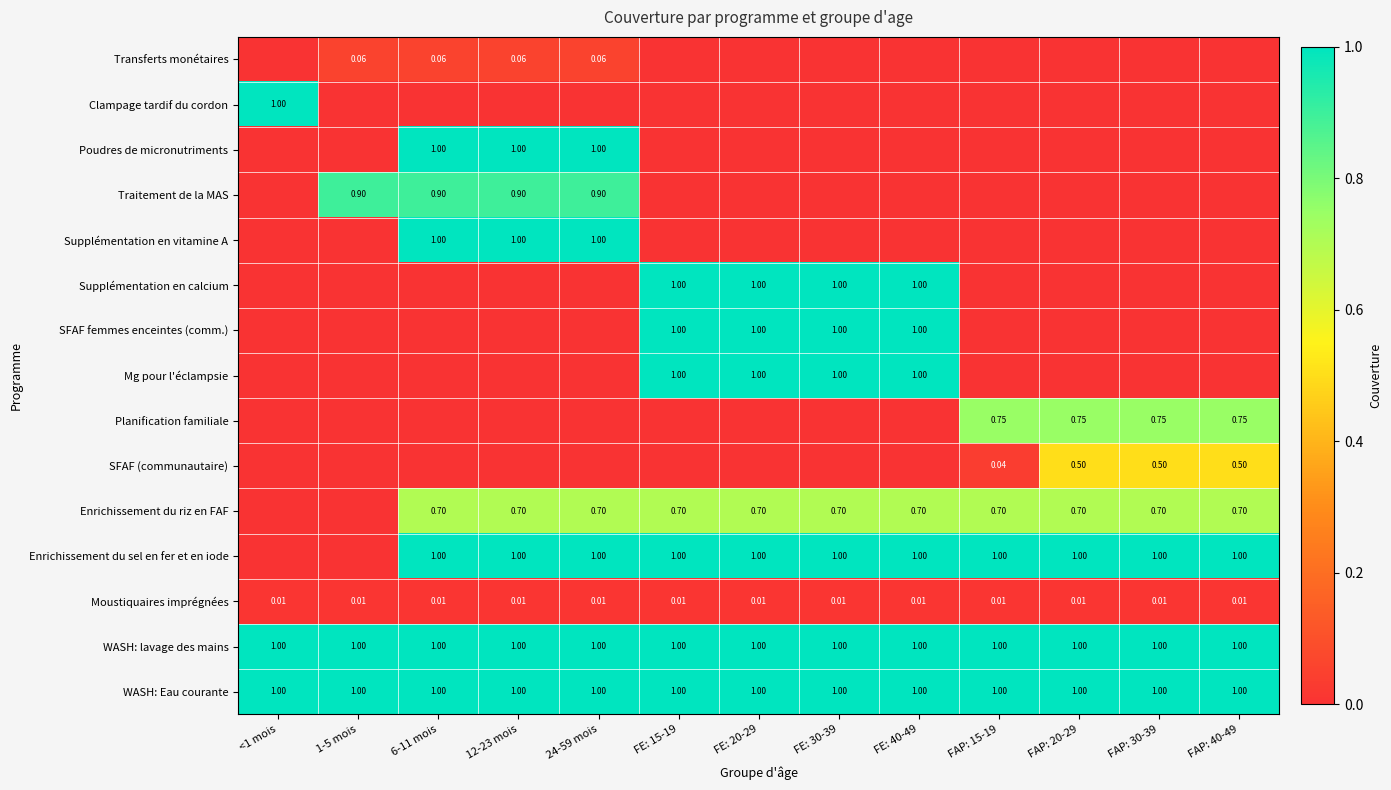

Is the value of Enrichissement du sel en fer et en iode at 12-23 mois greater than the value of Enrichissement du riz en FAF at 24-59 mois?

Yes